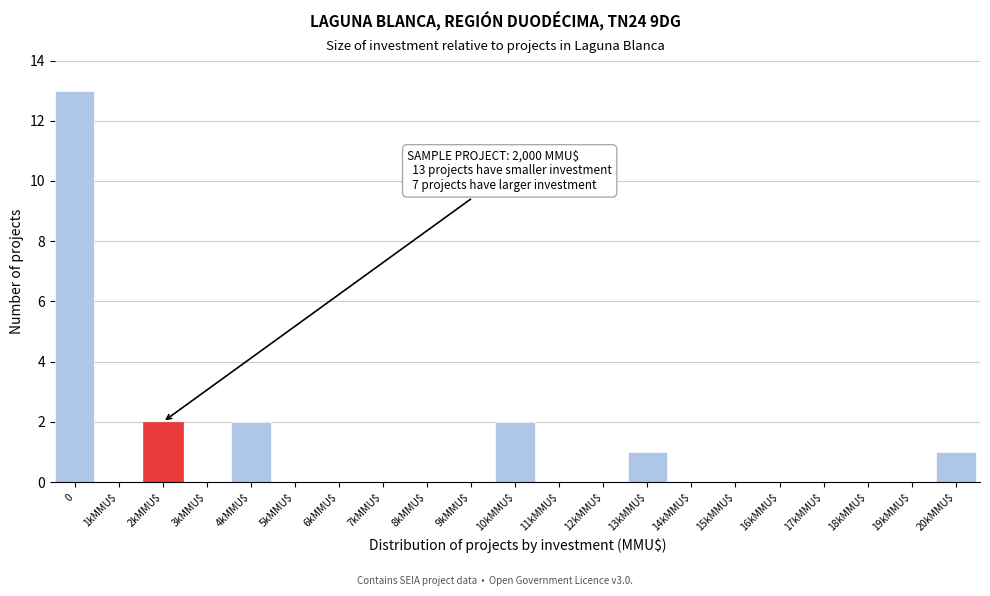

True or false: the data shows 2 at 13kMMU$.

False